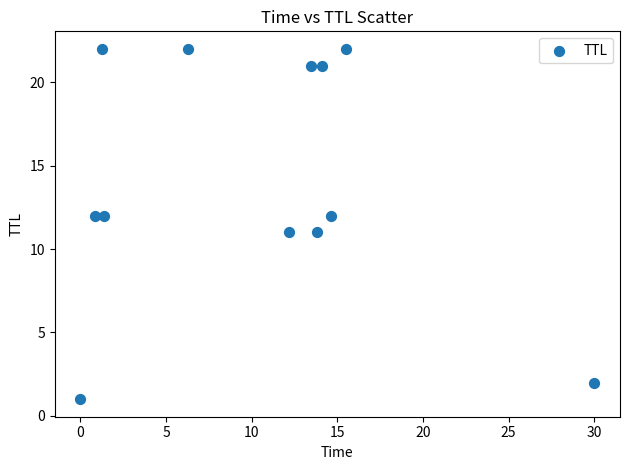

What is the range of Y values (max minus min)?

21